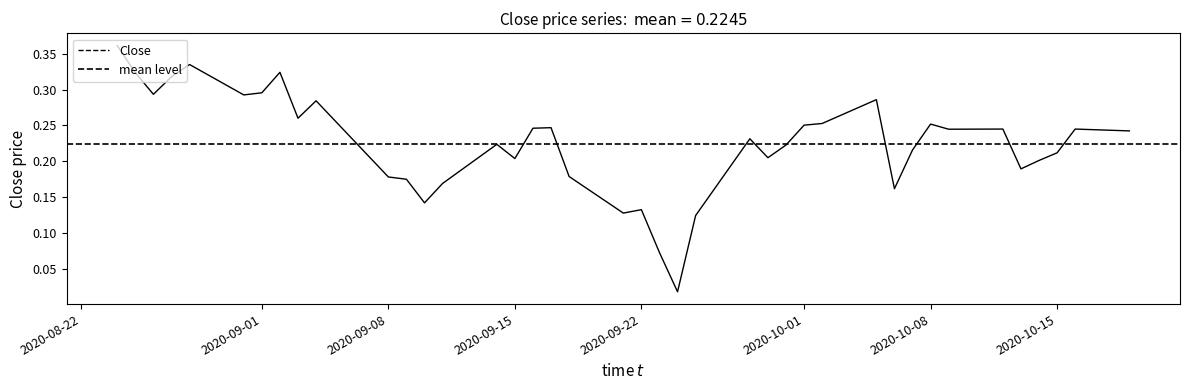

What value does the data have at 2020-09-15?

0.2